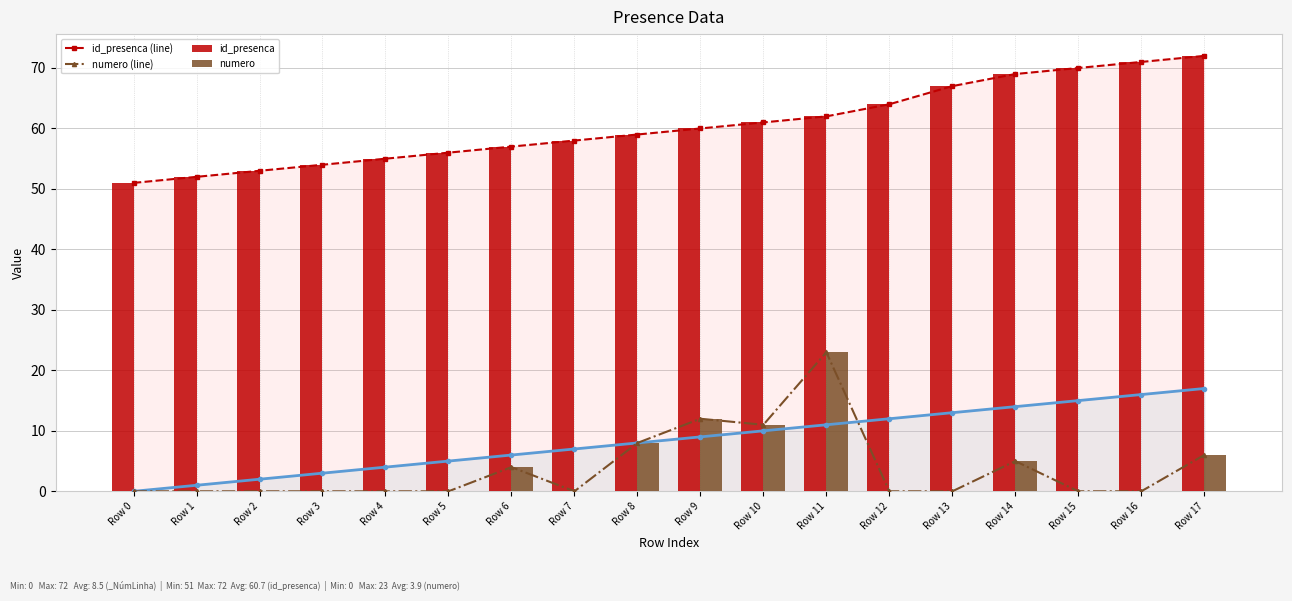

What is the sum of the id_presenca (line) values at Row 17 and Row 10?

133